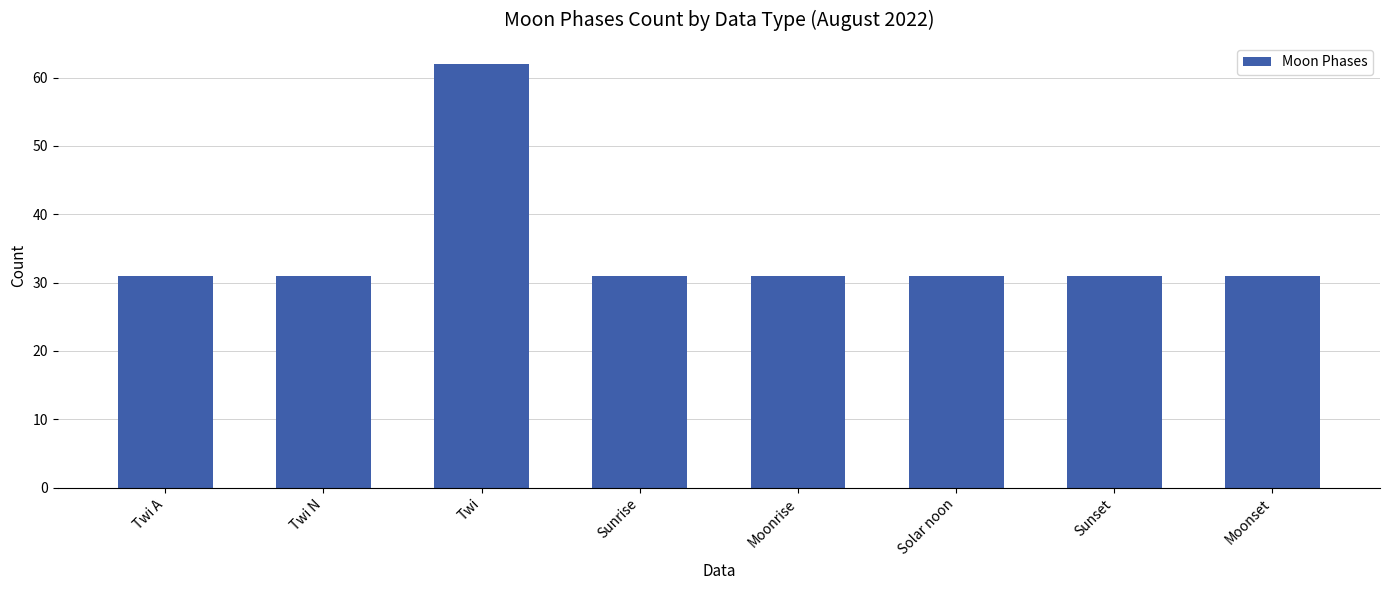

What is the change in value from Twi A to Twi?

+31